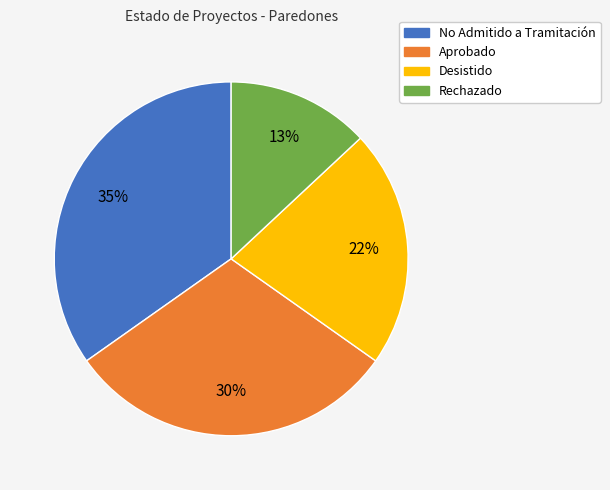

True or false: Desistido accounts for 35% of the total.

False